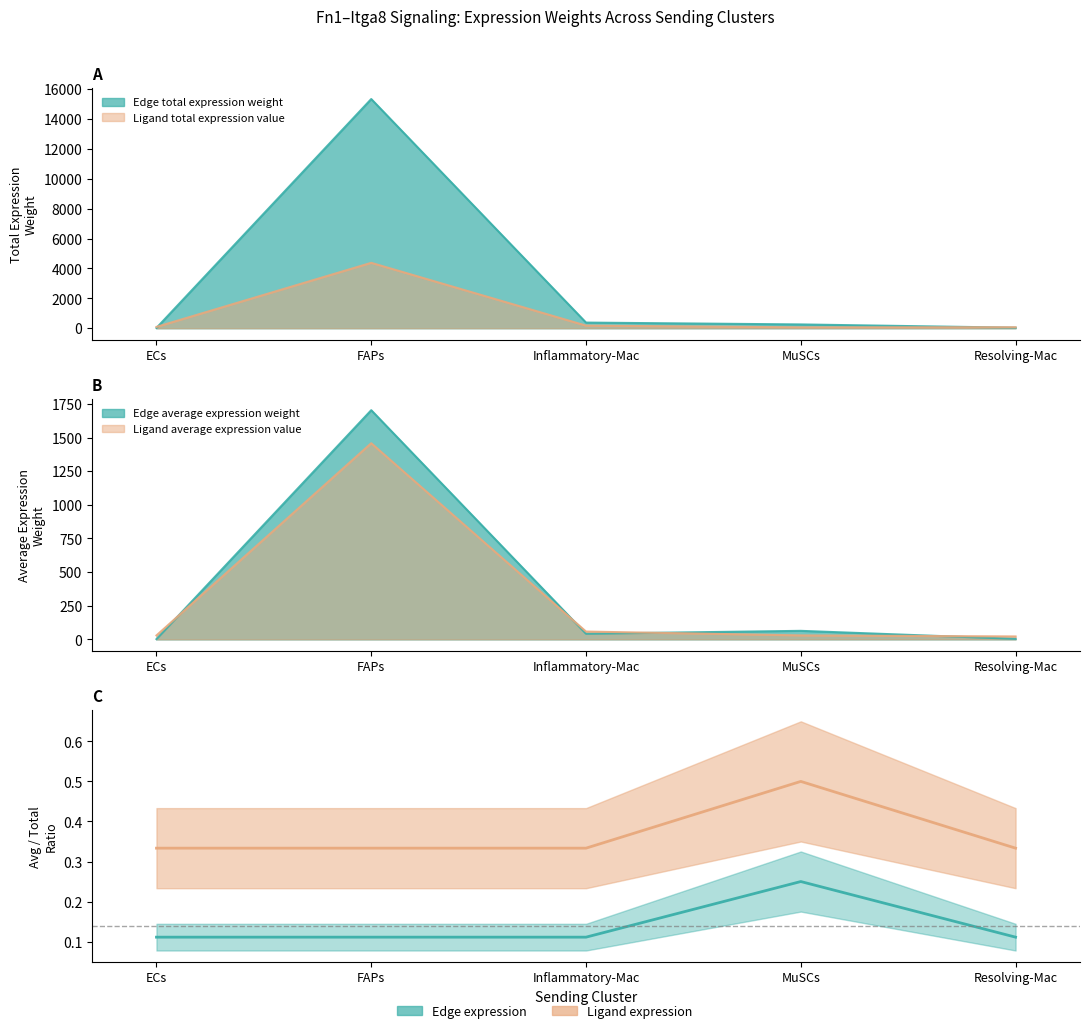

What is the smallest value displayed?

0.1